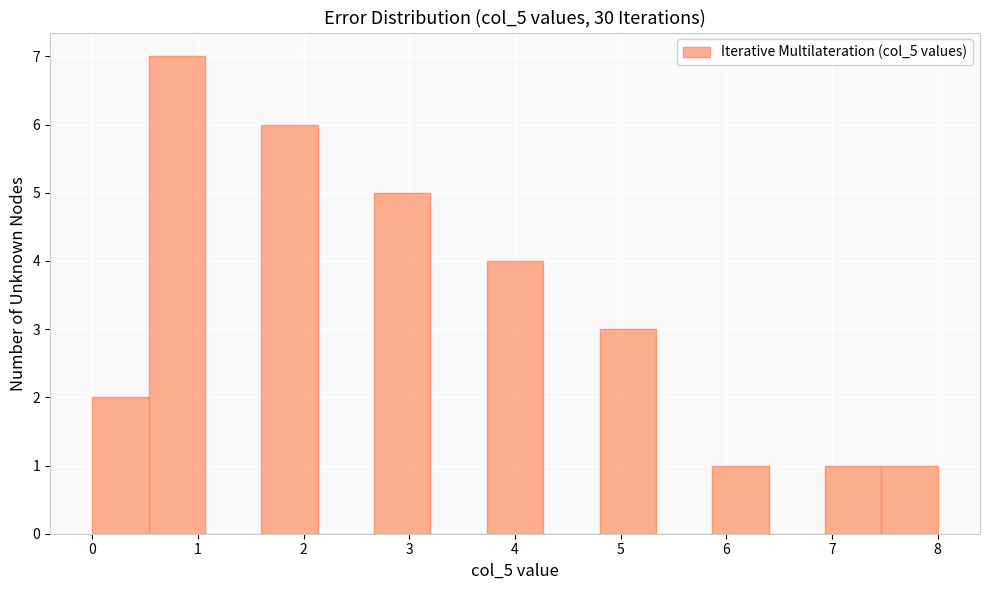

Which range on the x-axis has the tallest bar?

0.5 to 1.1